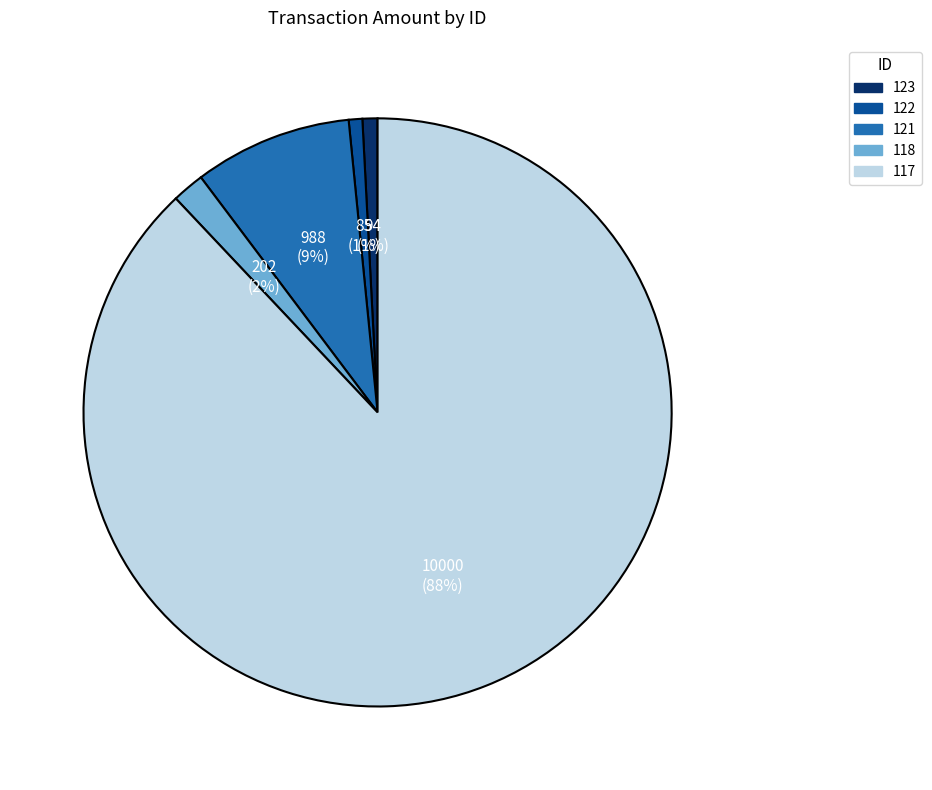

Do 123 and 121 together represent more than half of the pie?

No